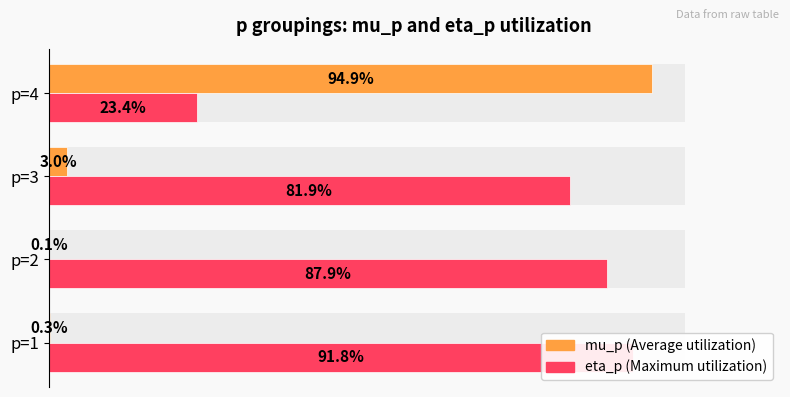

Between p=3 and p=4, which is larger?

p=4